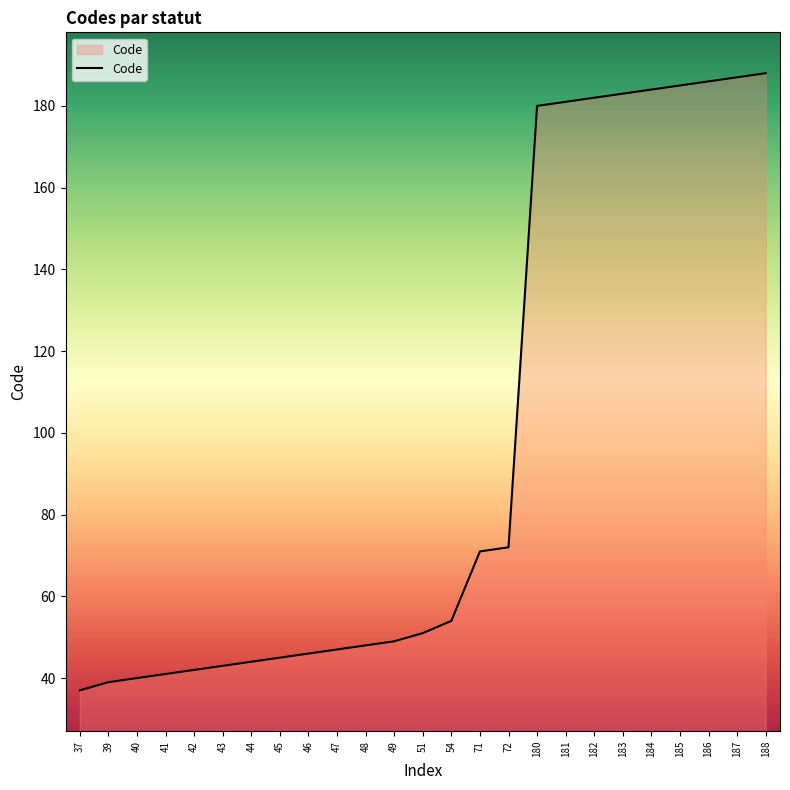

Between 43 and 185, which is larger?

185